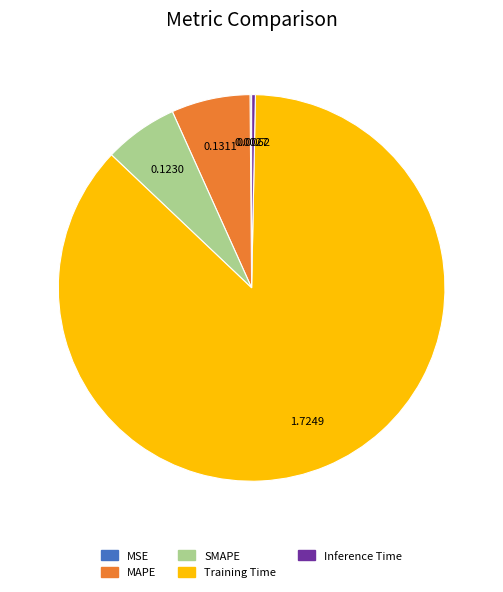

What is the largest slice in the pie chart?

Training Time